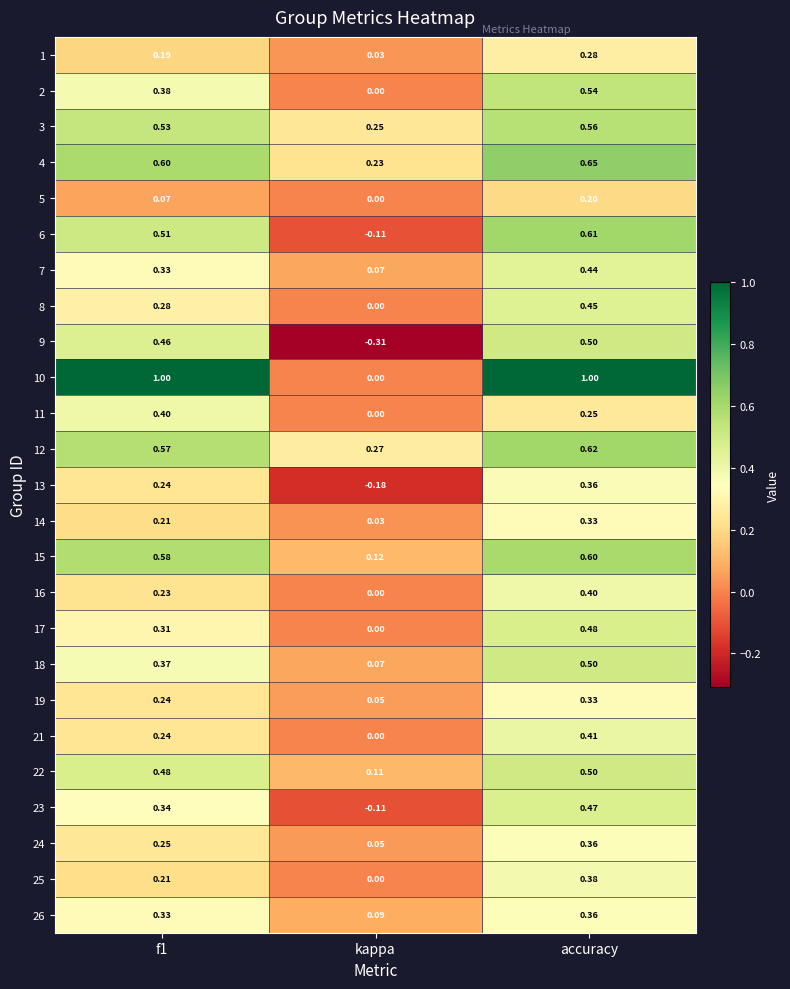

Is the value of 16 at f1 greater than the value of 10 at accuracy?

No